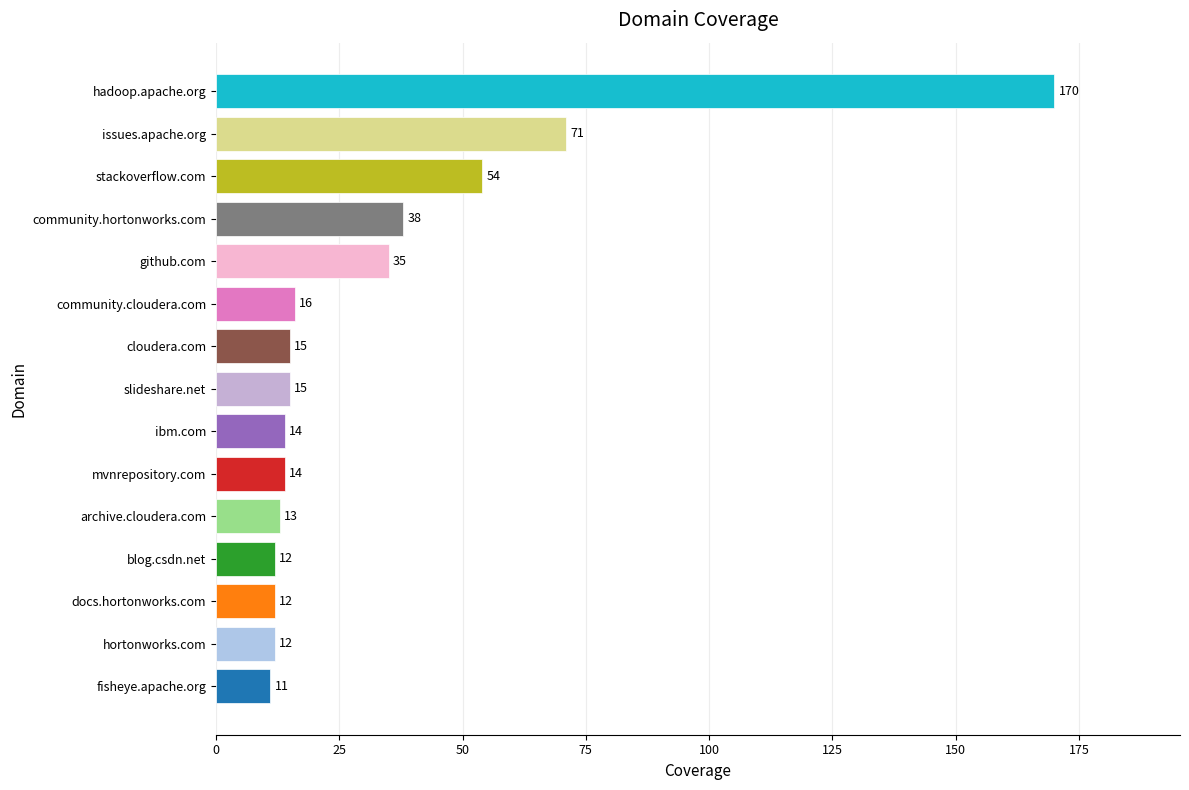

Which has a higher value, blog.csdn.net or archive.cloudera.com?

archive.cloudera.com